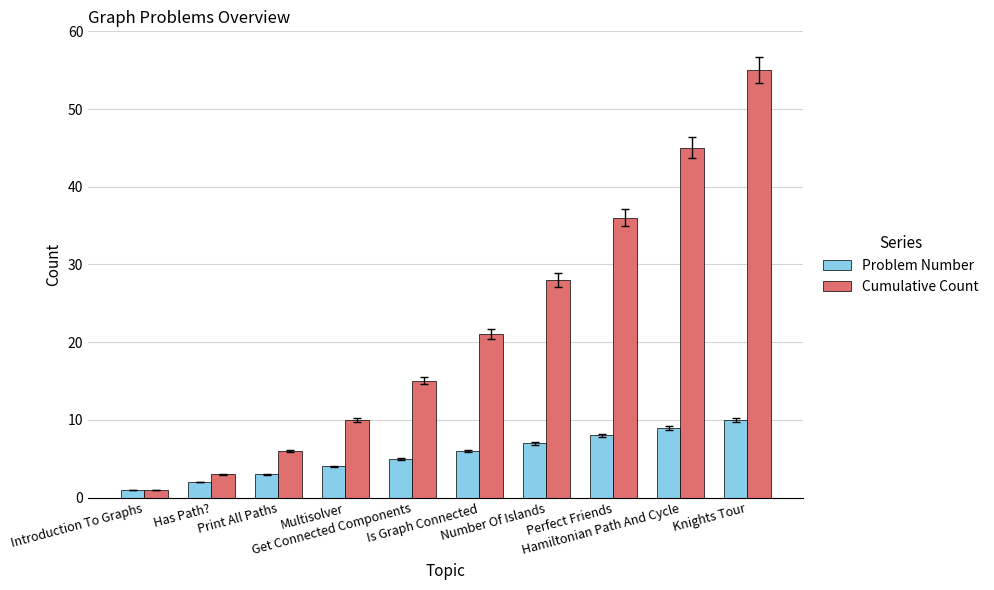

At how many categories does at least one series exceed 14?

6